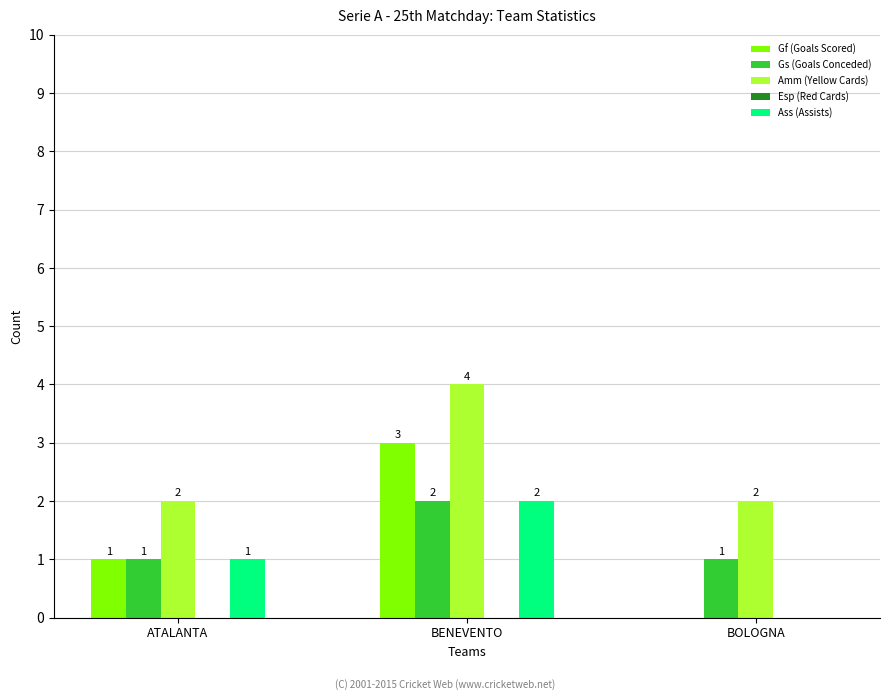

What is the sum of all Gs (Goals Conceded) values?

4